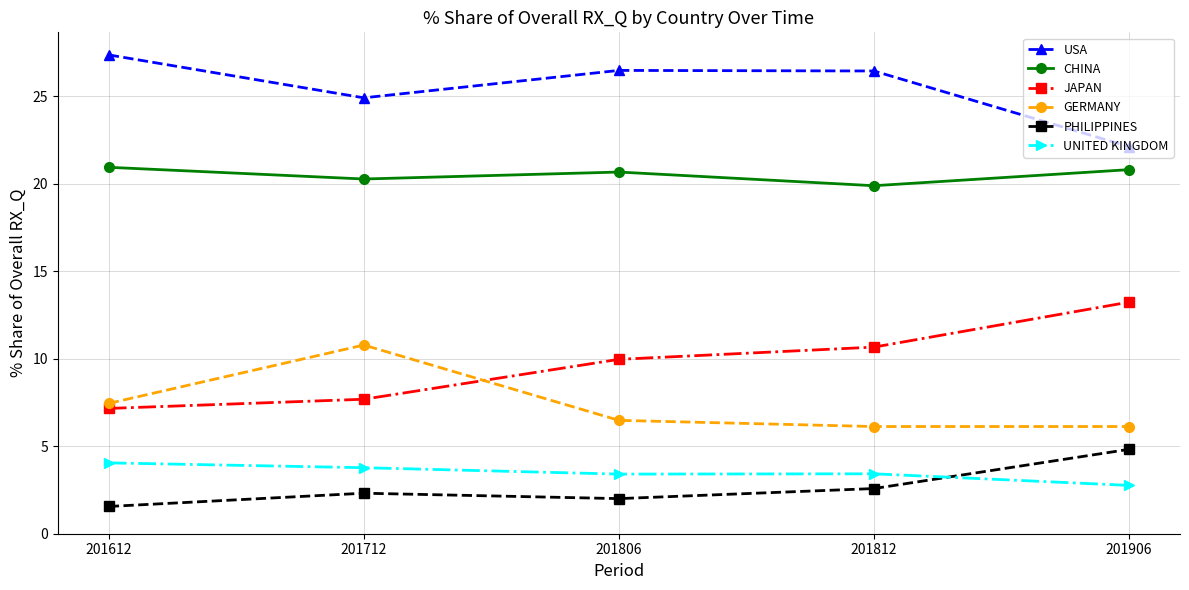

What is the sum of all GERMANY values?

36.9